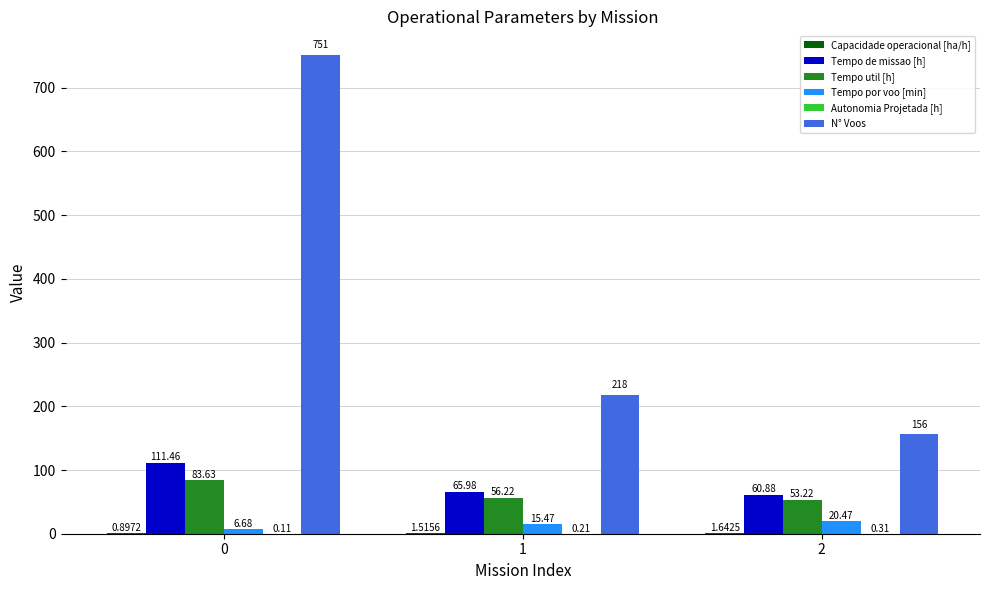

What is the sum of all Tempo util [h] values?

193.1